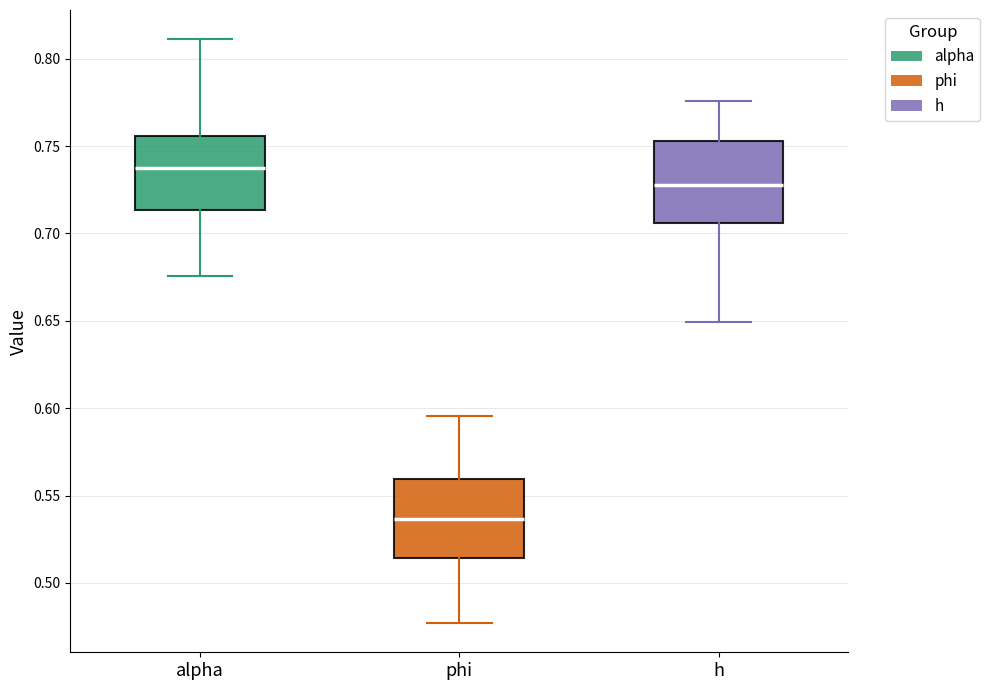

Which box's median line is the lowest?

phi